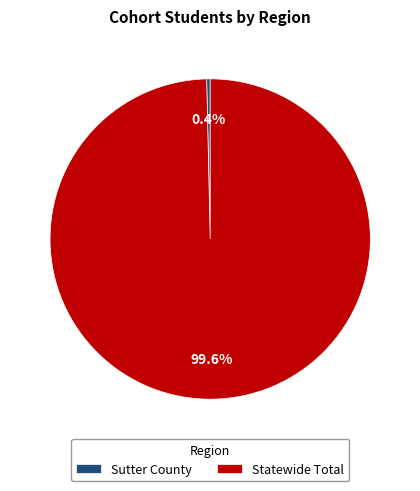

How many slices are in this pie chart?

2